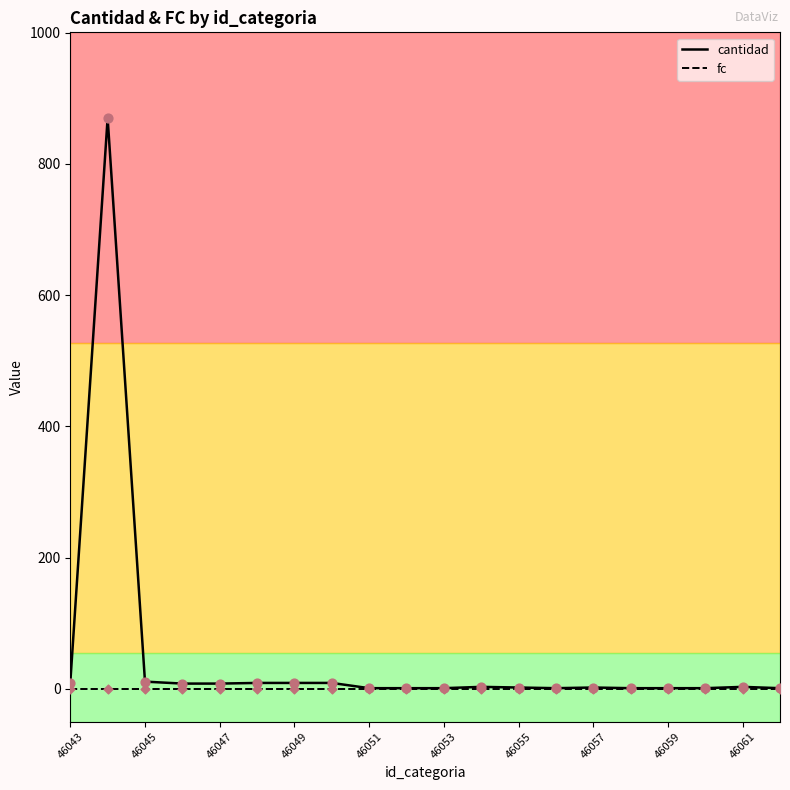

At how many categories does at least one series exceed 92?

1